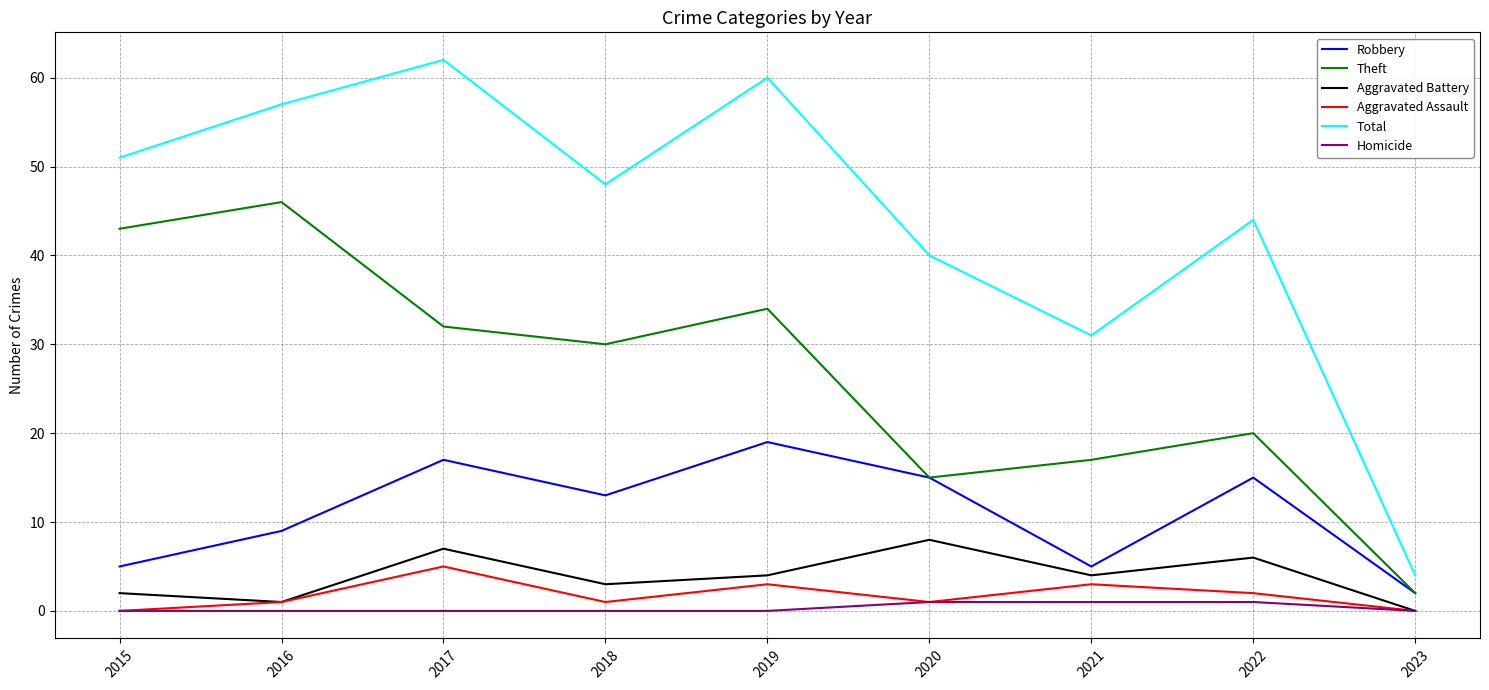

Reading right to left, list all the values displayed in this chart.

Robbery: 2023=2	2022=15	2021=5	2020=15	2019=19	2018=13	2017=17	2016=9	2015=5
Theft: 2023=2	2022=20	2021=17	2020=15	2019=34	2018=30	2017=32	2016=46	2015=43
Aggravated Battery: 2023=0	2022=6	2021=4	2020=8	2019=4	2018=3	2017=7	2016=1	2015=2
Aggravated Assault: 2023=0	2022=2	2021=3	2020=1	2019=3	2018=1	2017=5	2016=1	2015=0
Total: 2023=4	2022=44	2021=31	2020=40	2019=60	2018=48	2017=62	2016=57	2015=51
Homicide: 2023=0	2022=1	2021=1	2020=1	2019=0	2018=0	2017=0	2016=0	2015=0